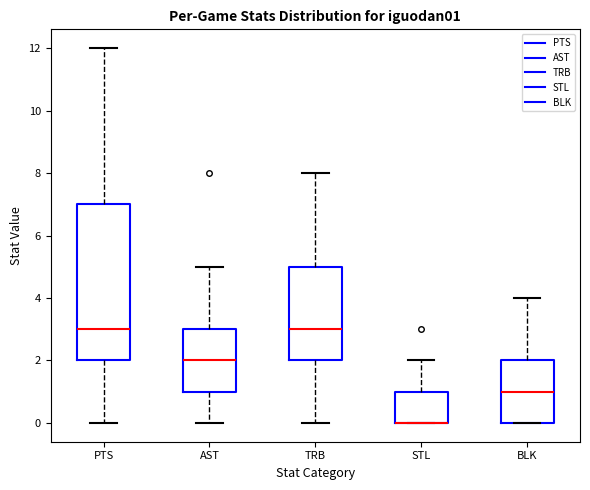

Reading left to right, read every box against the y-axis: the position of its median line, the range the box covers, and the ends of its whiskers. The values are not printed on the chart, so give them approximately, as read against the axis.

PTS: median 3, box 2 to 7, whiskers 0 to 12
AST: median 2, box 1 to 3, whiskers 0 to 5
TRB: median 3, box 2 to 5, whiskers 0 to 8
STL: median 0 (drawn on the box's lower edge), box 0 to 1, whiskers 0 to 2
BLK: median 1, box 0 to 2, whiskers 0 to 4